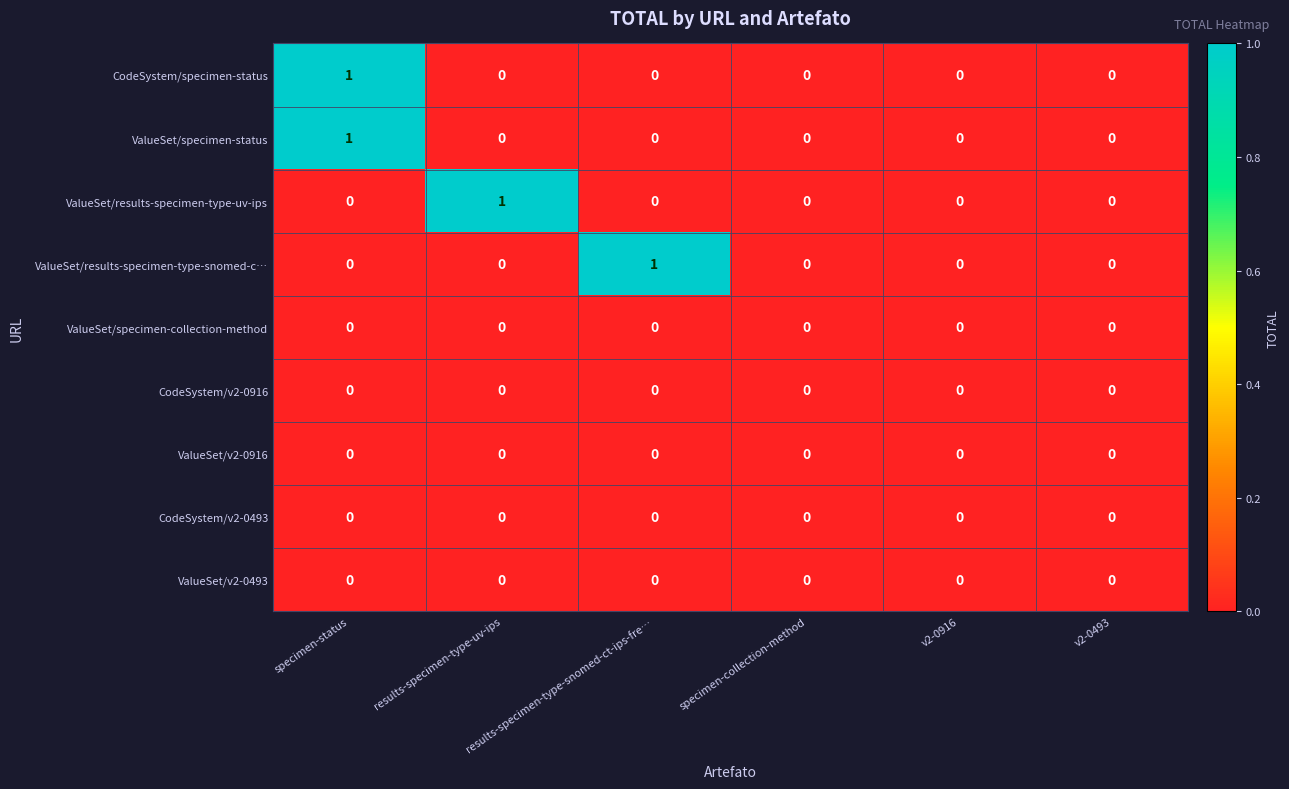

At which category is the sum across all series the highest?

specimen-status